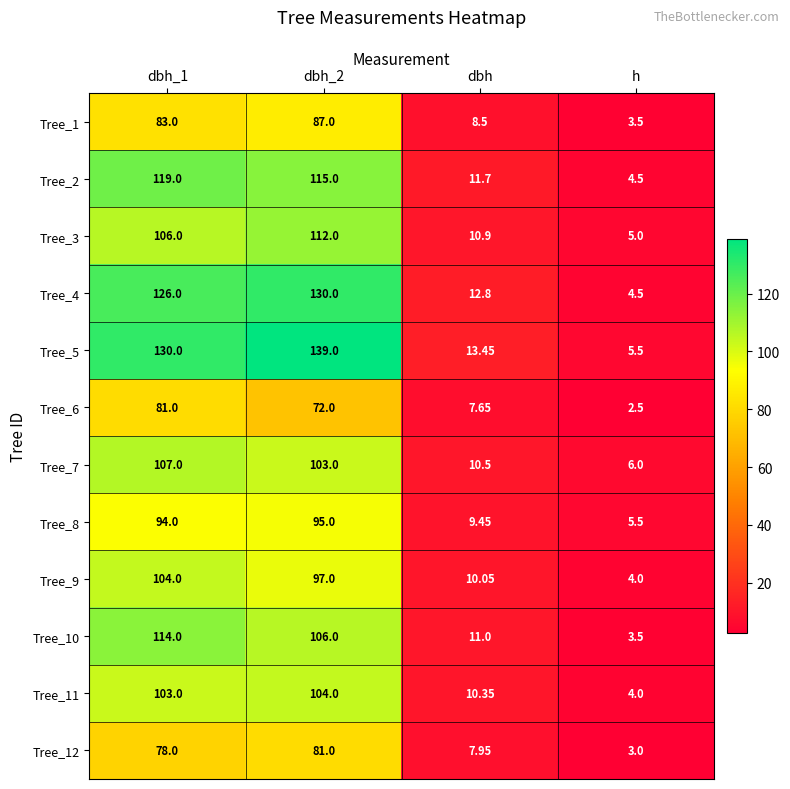

At which label is Tree_3 closest to 58?

dbh